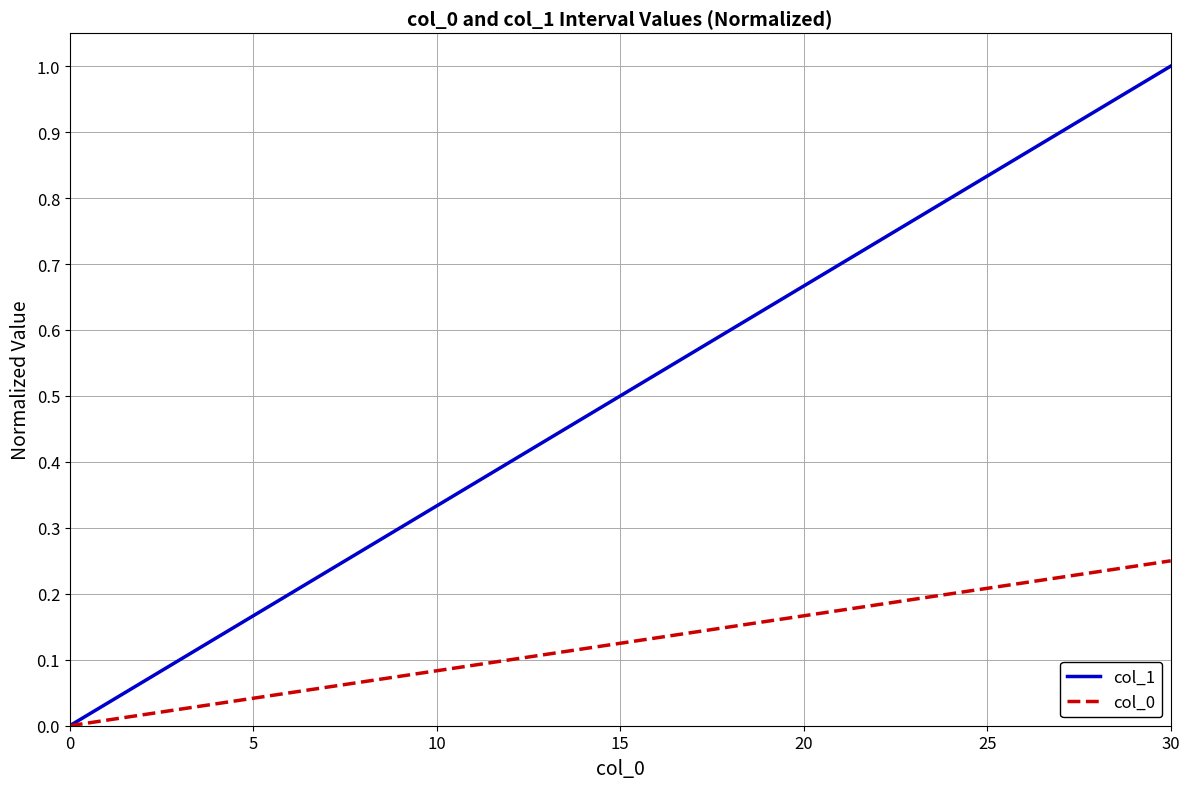

Does the chart display data point markers on the line(s)?

No